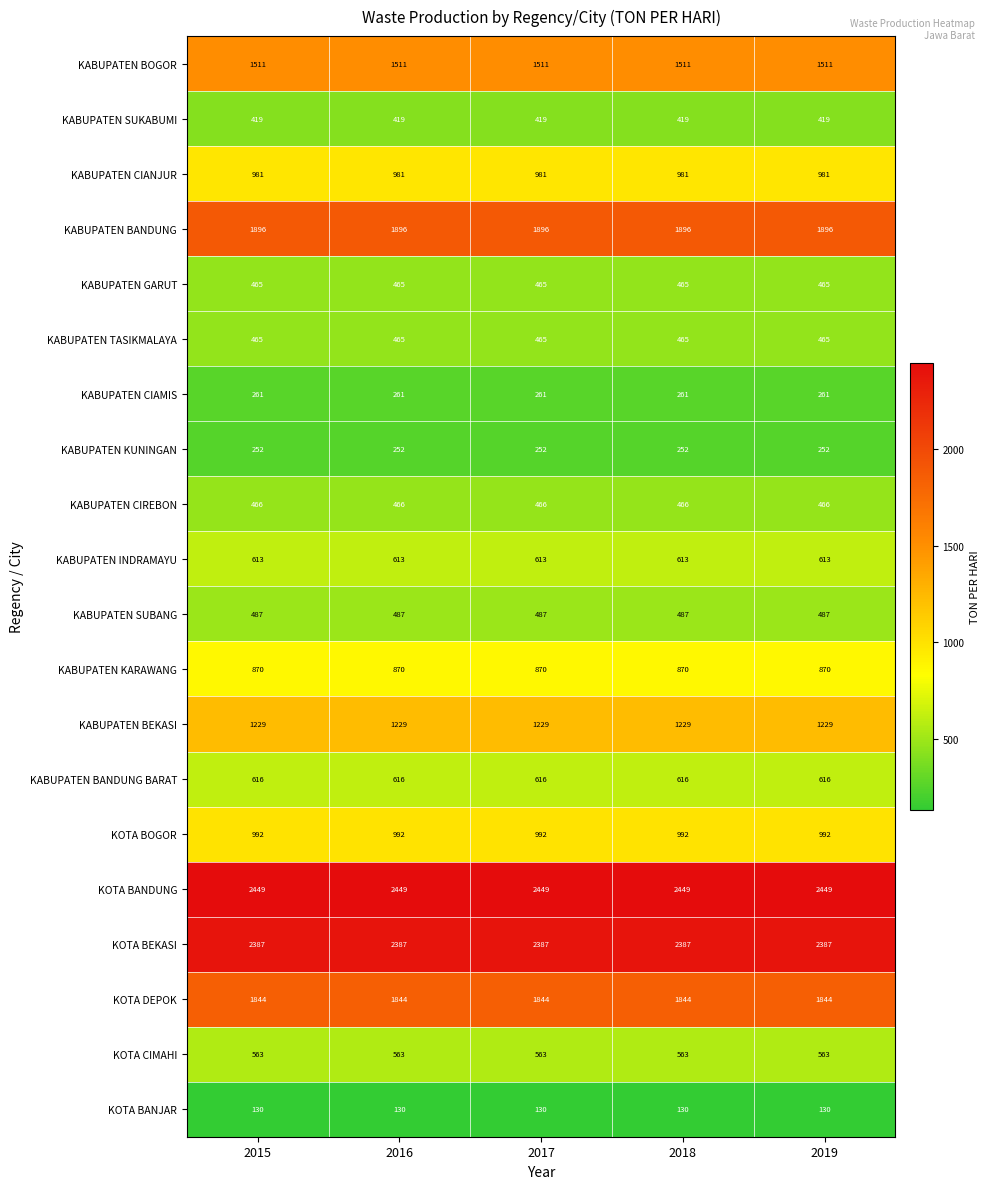

Is it true that KOTA BANJAR equals 89 at 2016?

False